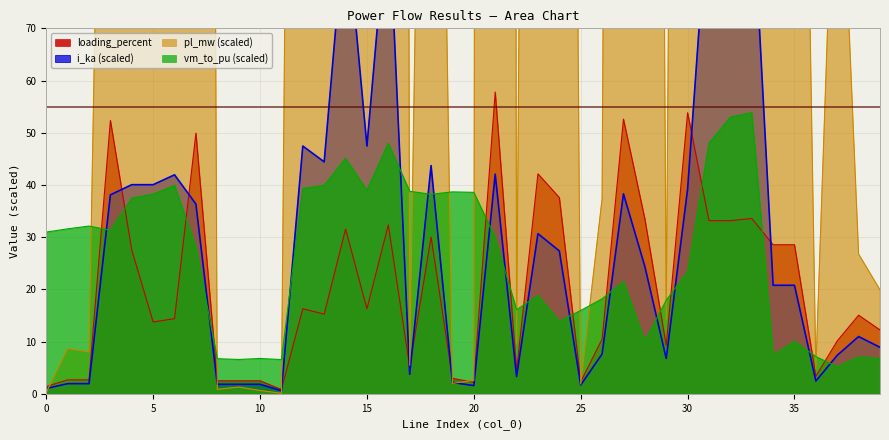

How many intersections are there between loading_percent and i_ka?

8